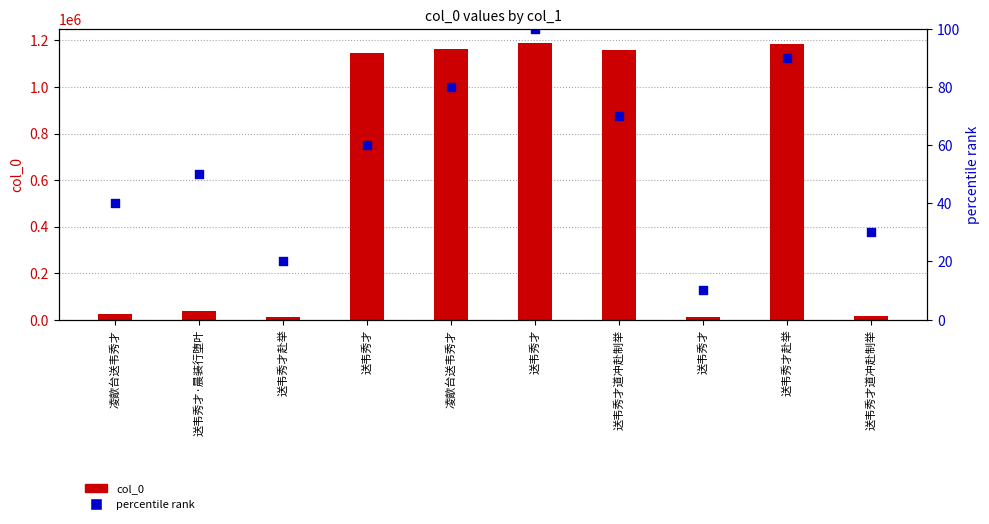

Which series contains the lowest Y value?

percentile rank